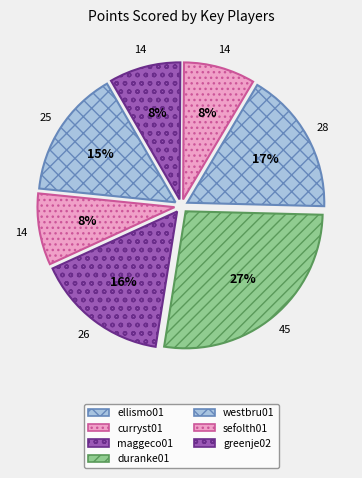

To the nearest percent, what portion does ellismo01 represent?

15%